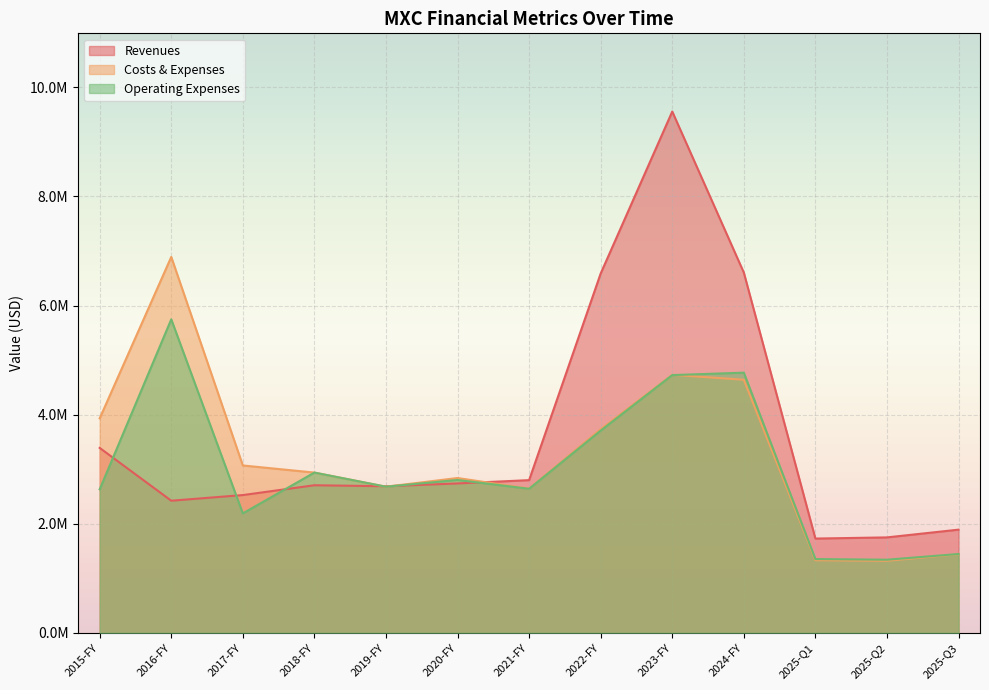

What is the maximum value shown in the chart?

9557289